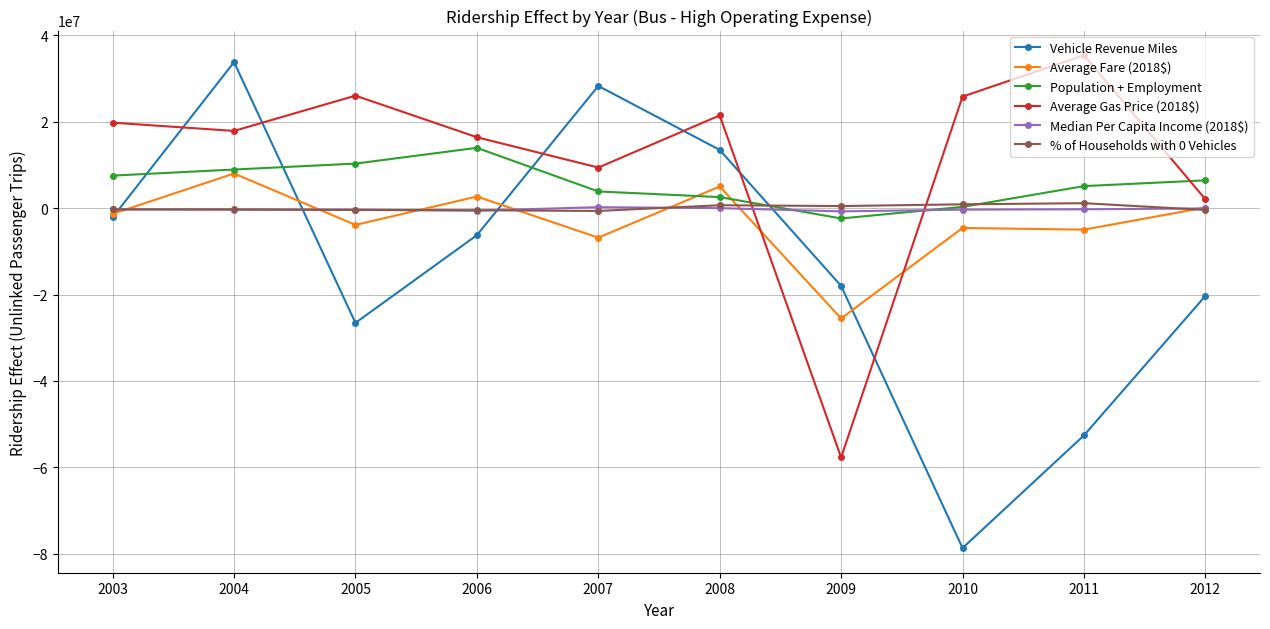

How many series are shown in this chart?

6